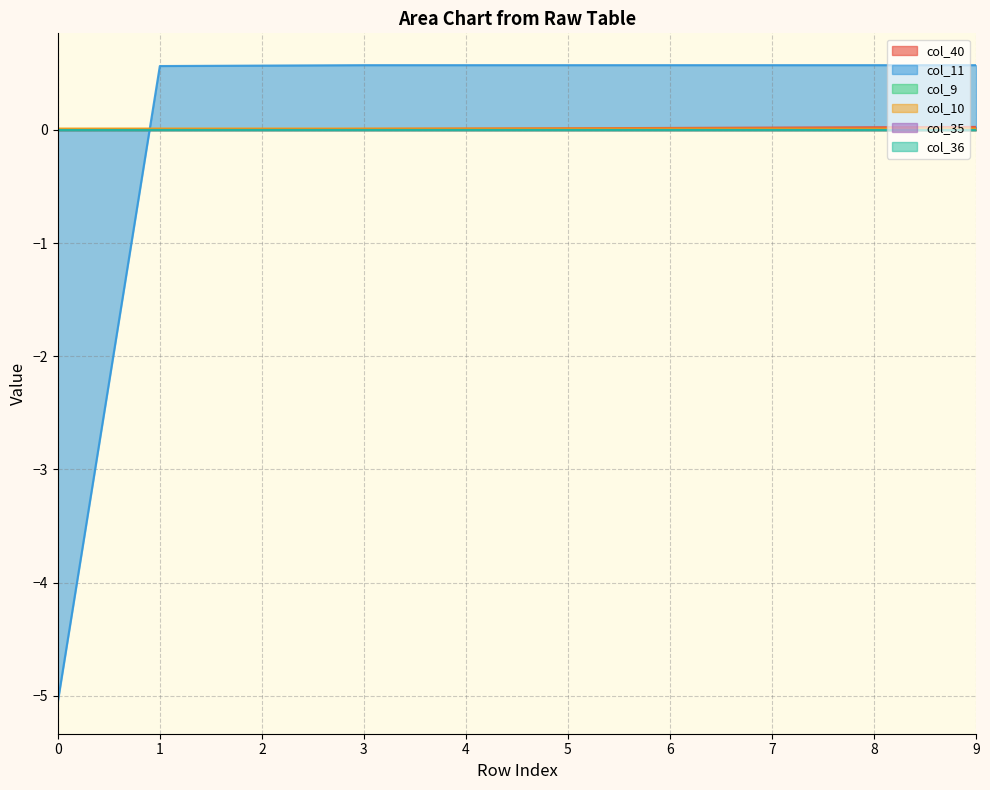

What is the spread (max minus min) of values at 8?

0.6